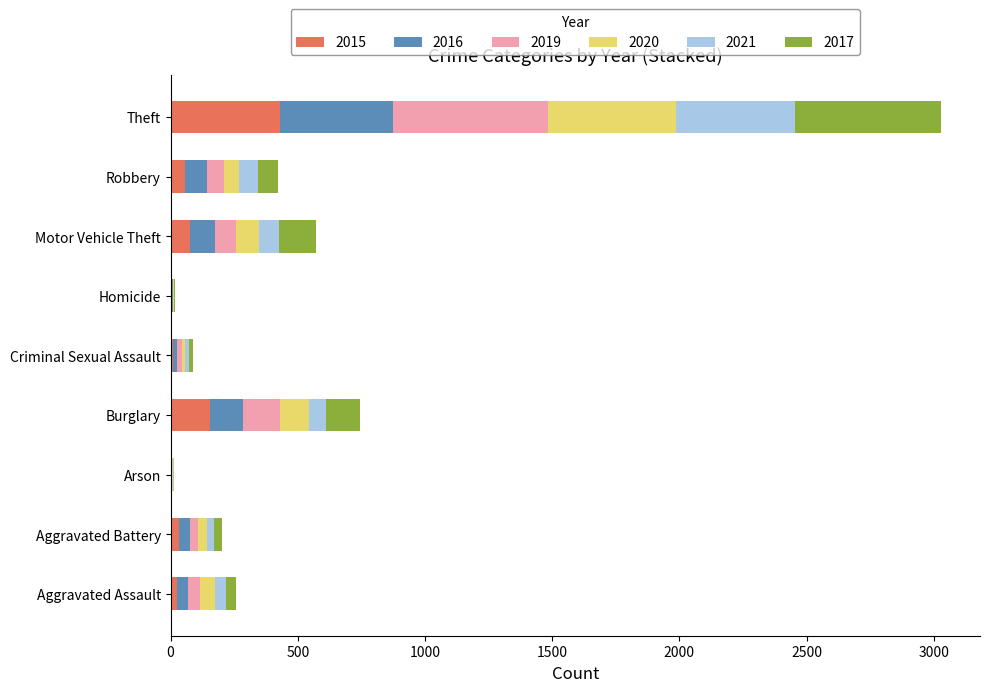

At which label is 2015 closest to 216?

Burglary